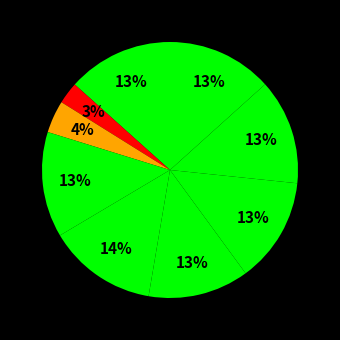

How many segments does this pie chart have?

9